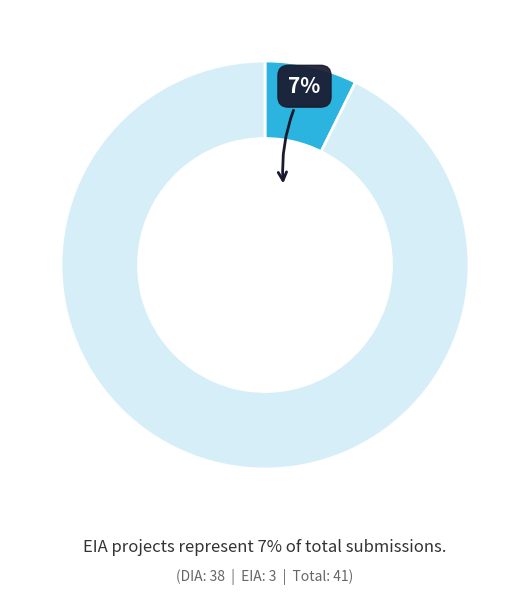

To the nearest percent, what is the average slice percentage?

50%